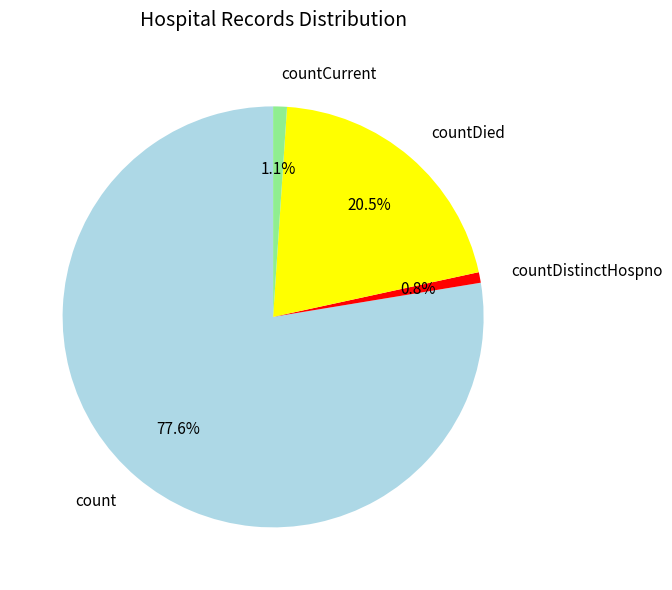

Which slice is the largest?

count